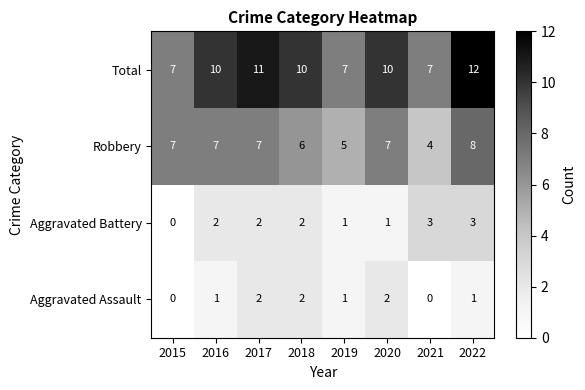

What is the maximum value shown in the chart?

12